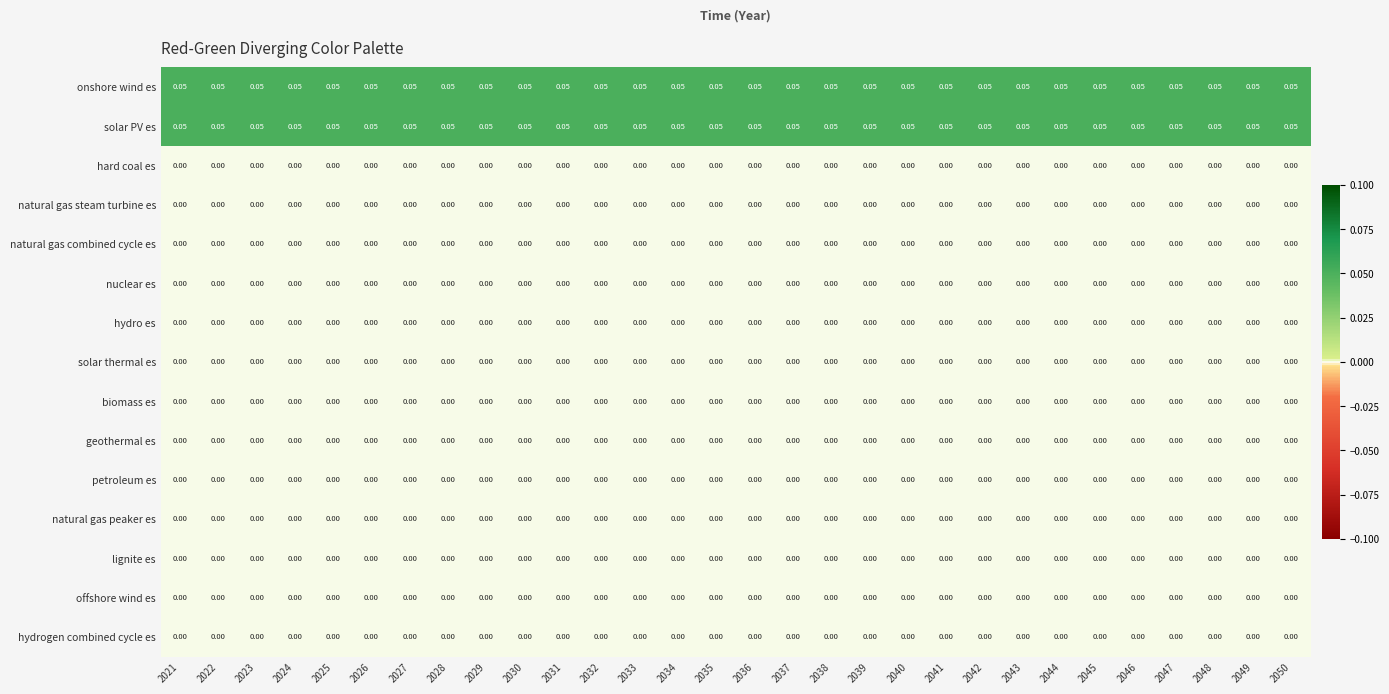

What is the difference between the highest and lowest values at 2046?

0.1